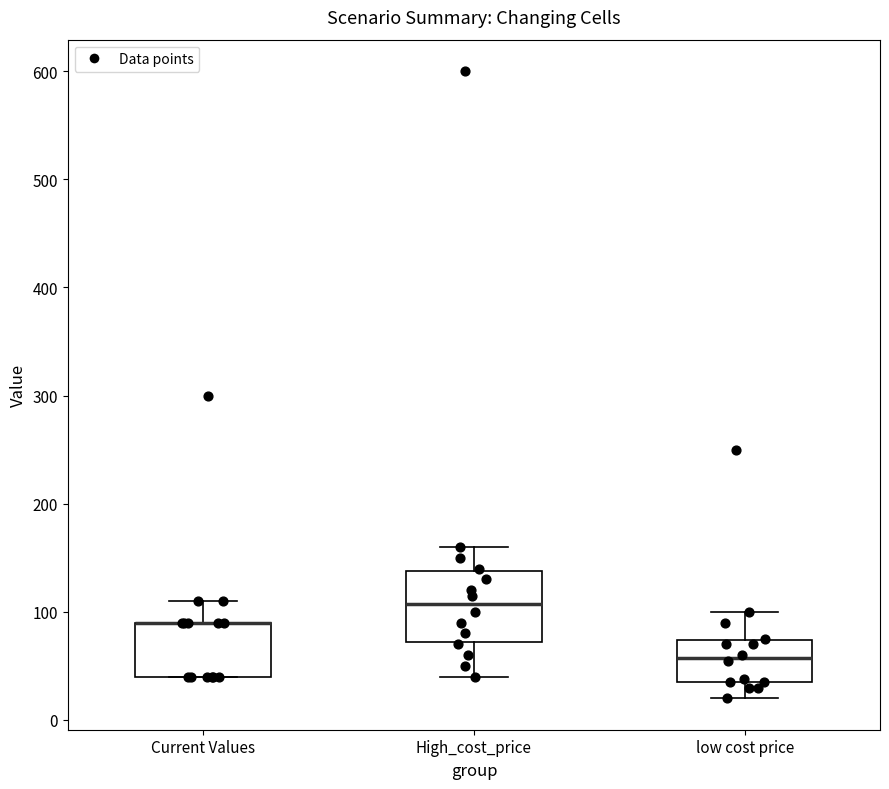

Reading left to right, transcribe this box plot: for each box, give where its median line is, the range the box spans, and where its two whiskers end, as read against the y-axis. The values are not printed on the chart, so give them approximately, as read against the axis.

Current Values: median 90 (drawn on the box's upper edge), box 40 to 90, whiskers 40 to 110
High_cost_price: median 110, box 70 to 140, whiskers 40 to 160
low cost price: median 60, box 40 to 70, whiskers 20 to 100